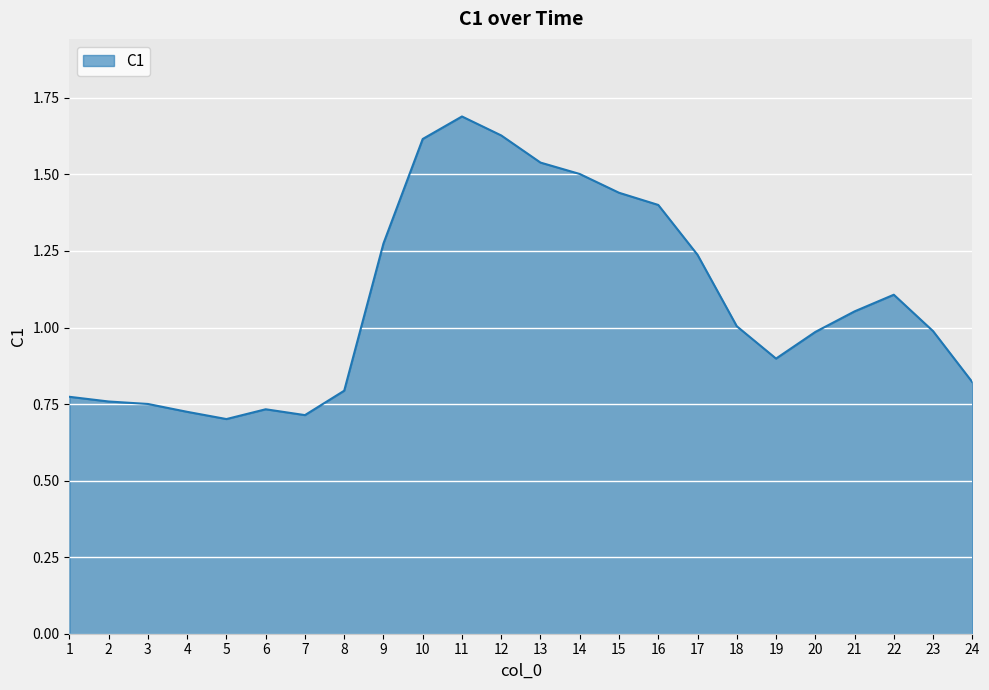

Which has a higher value, 7 or 9?

9